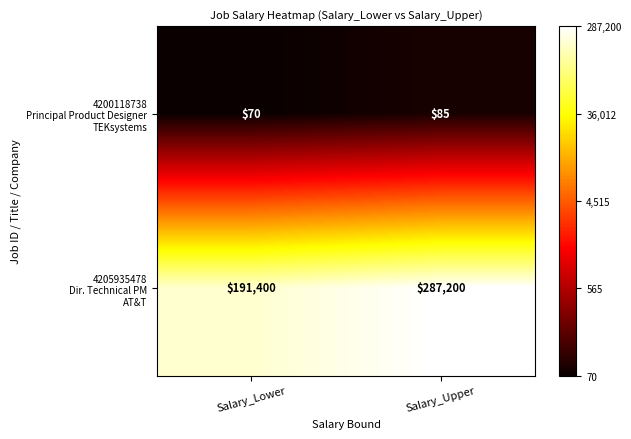

At which category is the sum across all series the highest?

Salary_Upper